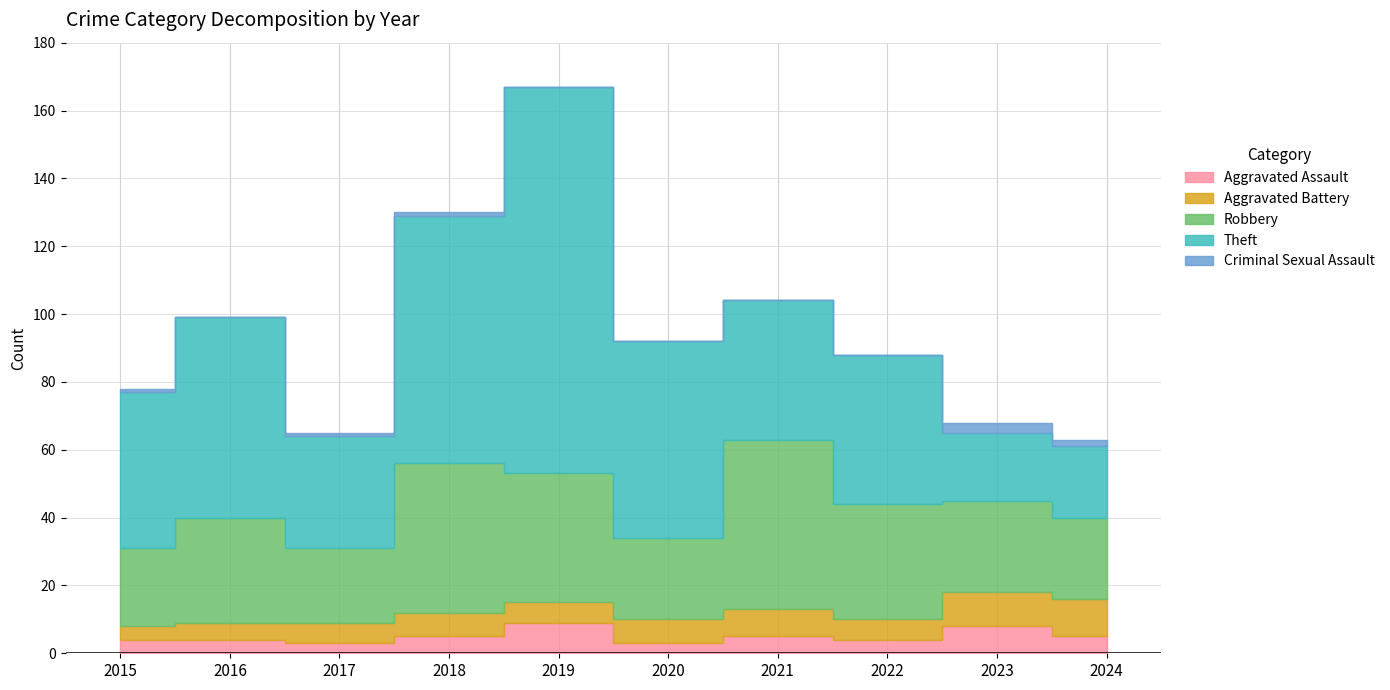

Count the Aggravated Assault values in the range 4 to 5.

6